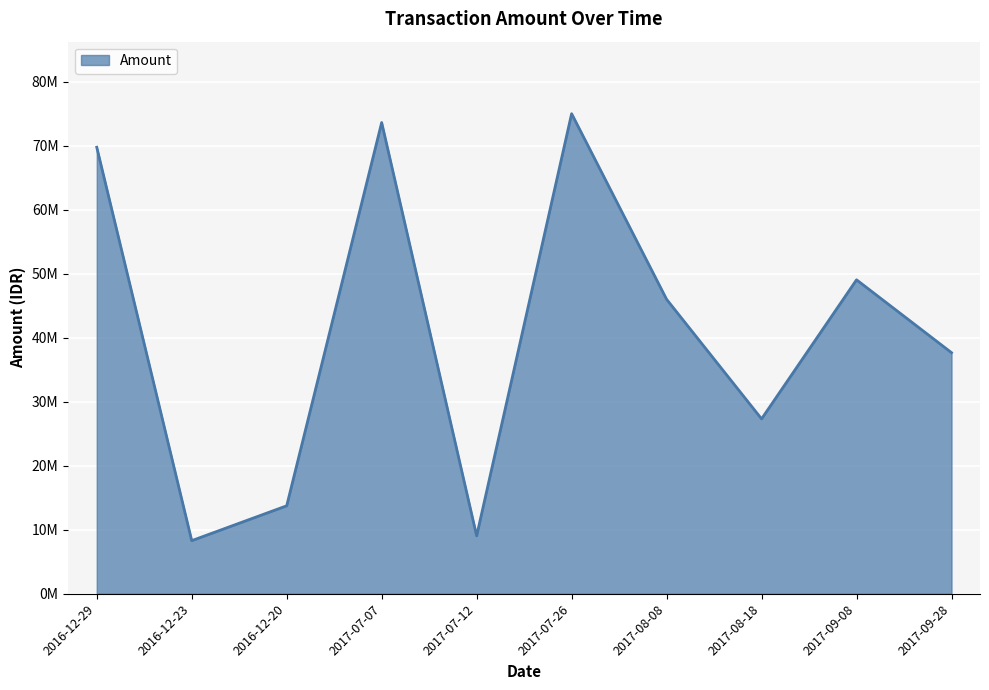

Reading left to right, transcribe all the data shown in this chart.

69796000	8300000	13750000	73660000	9050000	75044000	46025000	27337000	49075000	37685000